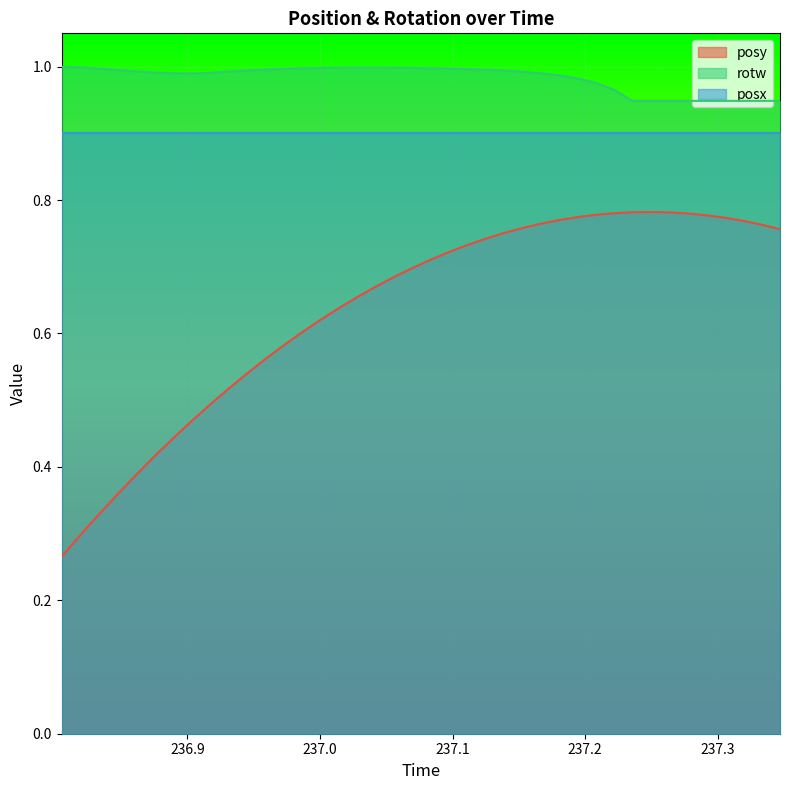

Which series has the largest range (max minus min)?

posy